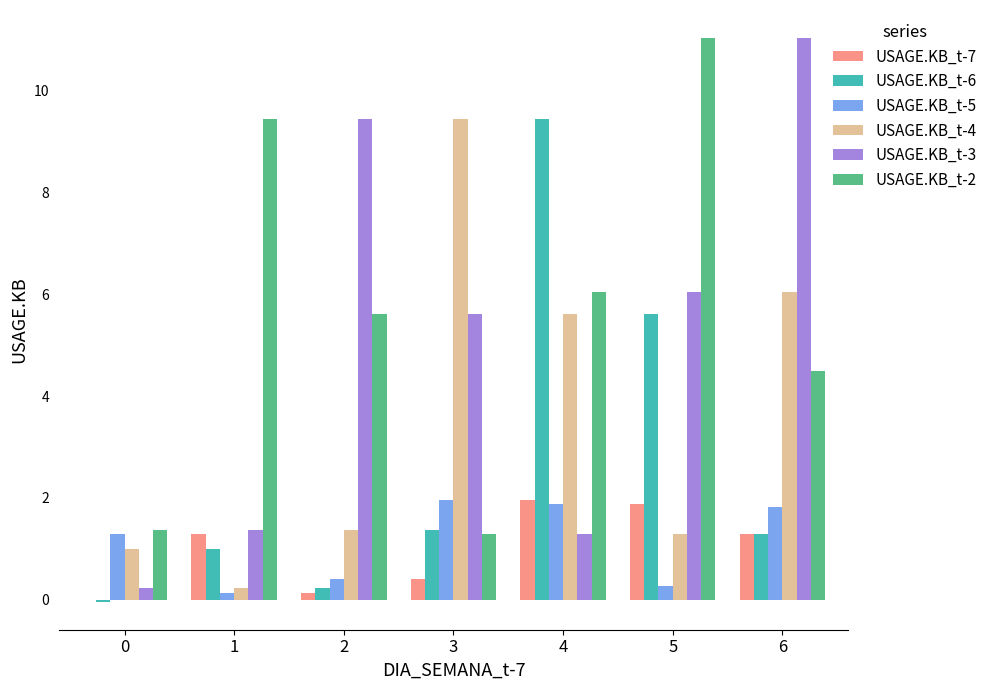

What is the sum of the USAGE.KB_t-5 values at 5 and 6?

2.1